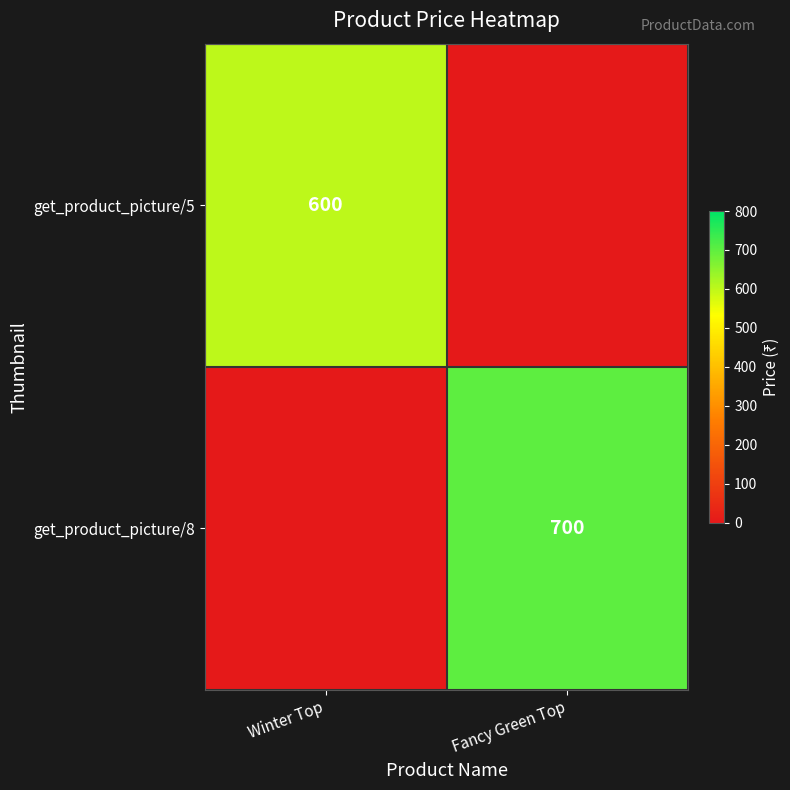

True or false: get_product_picture/5 has a value of 600 at Winter Top.

True